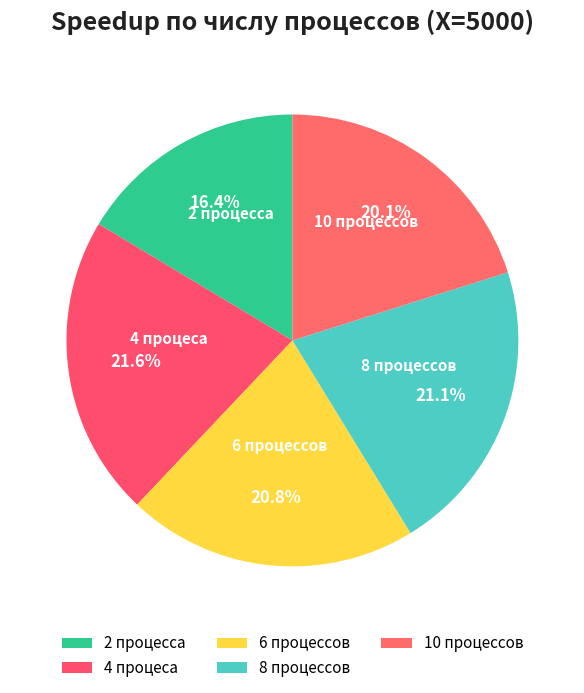

Is there a majority slice in this chart?

No